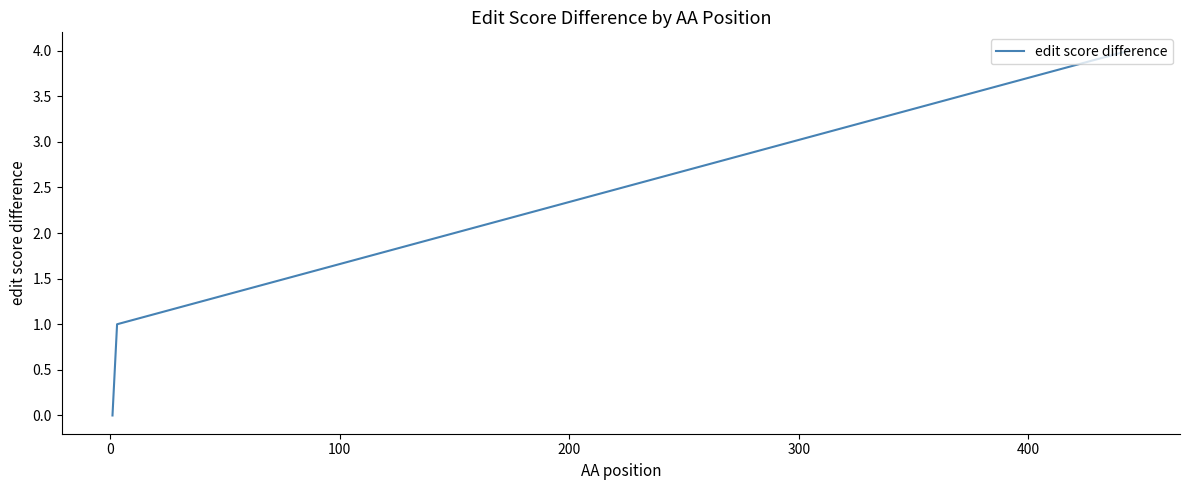

What is the maximum value shown in the chart?

4